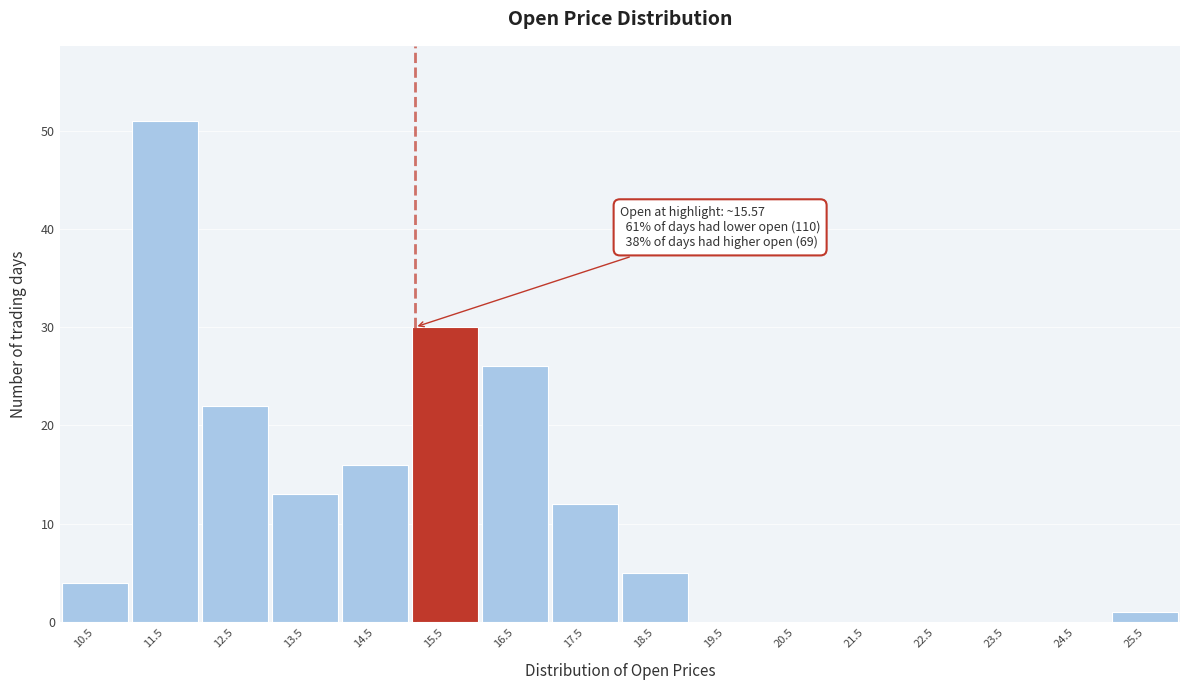

Reading left to right, transcribe all the data shown in this chart.

10.5=4	11.5=51	12.5=22	13.5=13	14.5=16	15.5=30	16.5=26	17.5=12	18.5=5	19.5=0	20.5=0	21.5=0	22.5=0	23.5=0	24.5=0	25.5=1